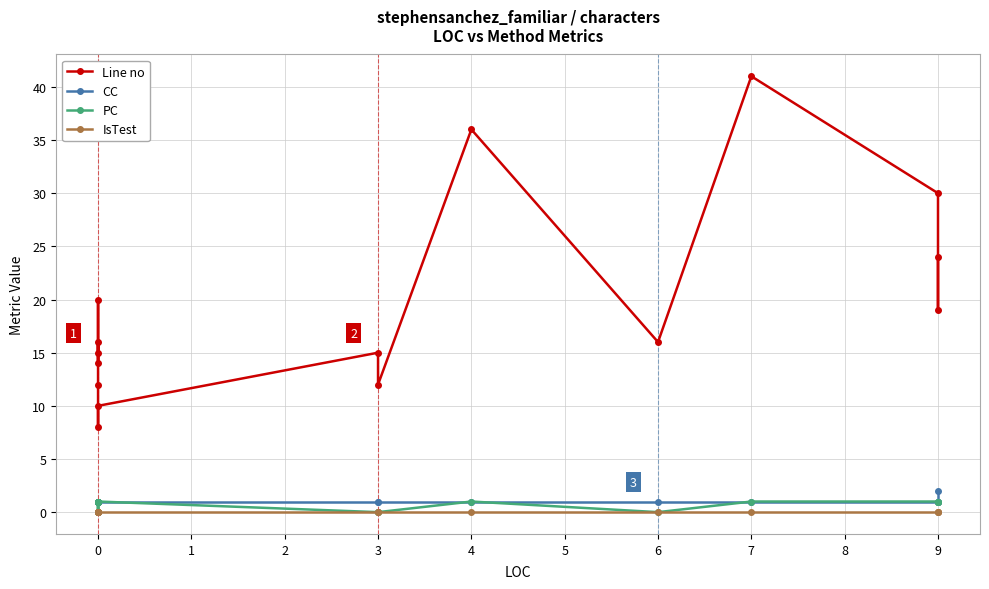

Is this an area chart (filled region under the line)?

No